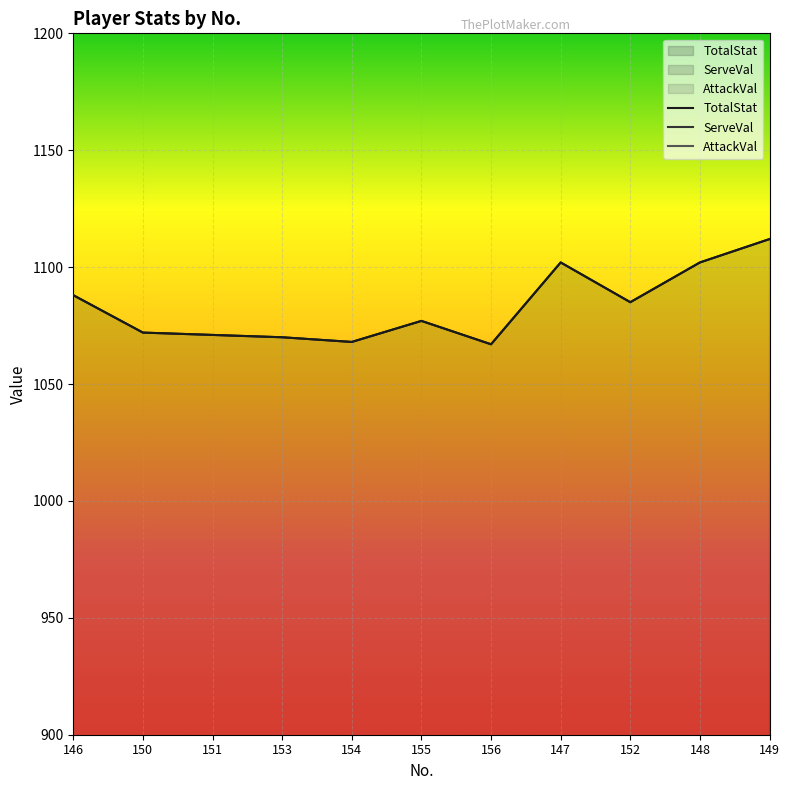

True or false: TotalStat and AttackVal cross at least once.

False